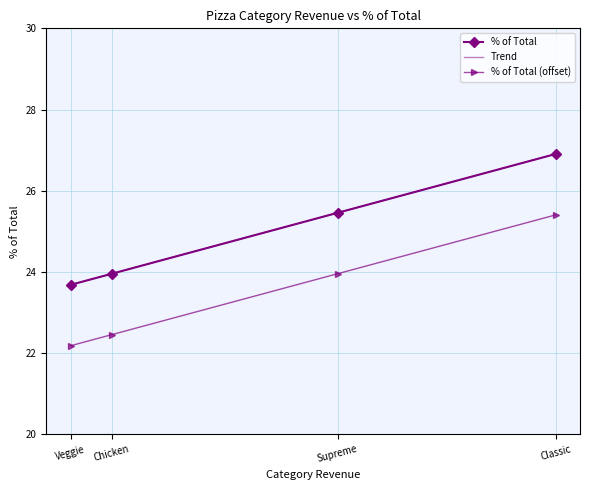

Rank the categories by value from lowest to highest.

Veggie, Chicken, Supreme, Classic